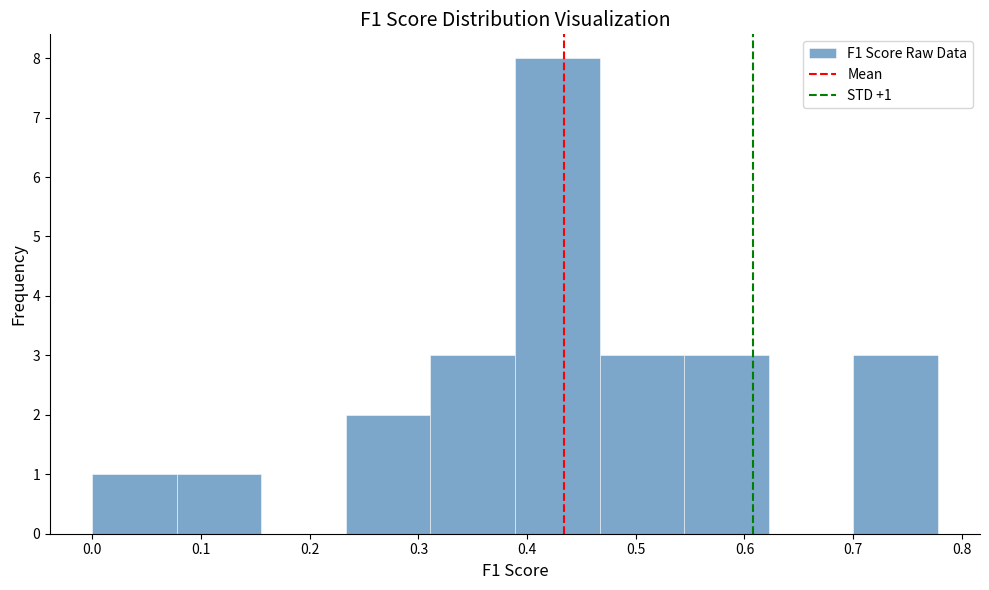

Over which range of the x-axis is the bar tallest?

0.39 to 0.47